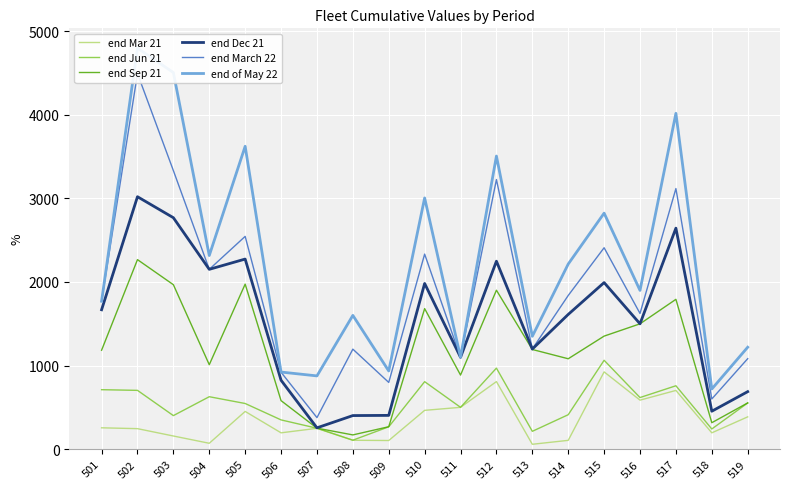

Which series has the largest total across all categories?

end of May 22